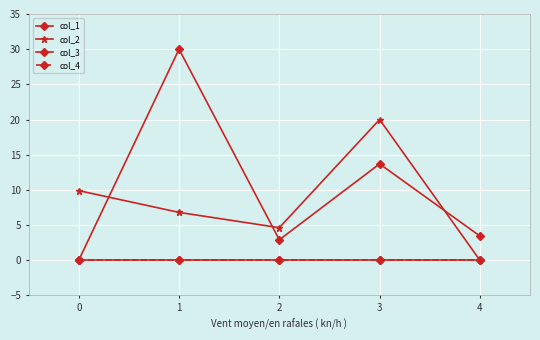

True or false: col_2 has more than 1 points higher than both neighbors.

False